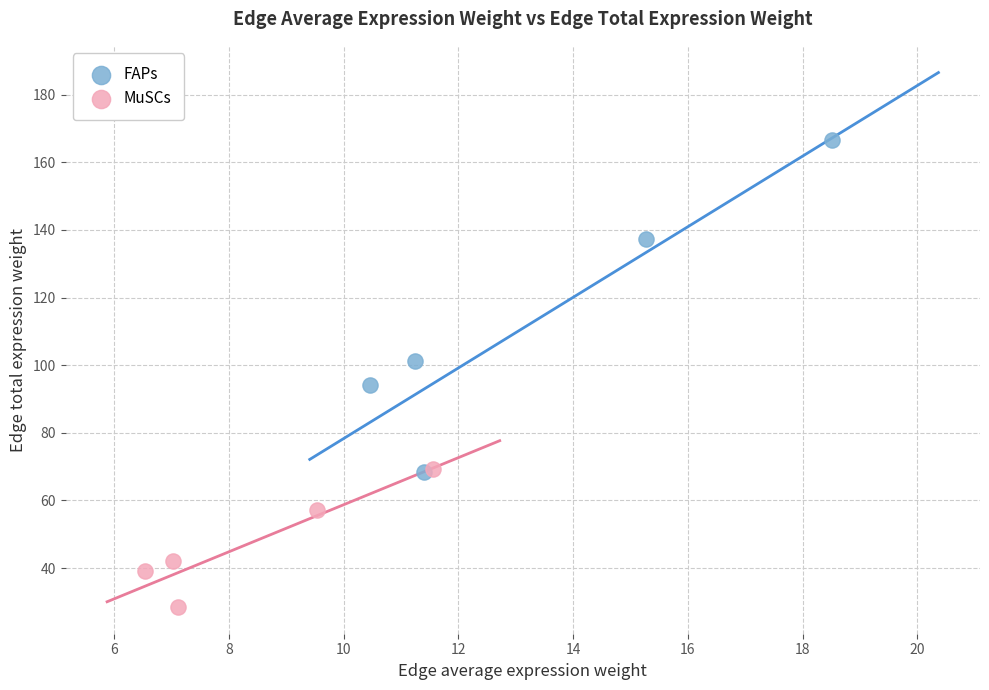

Which series contains the lowest Y value?

MuSCs